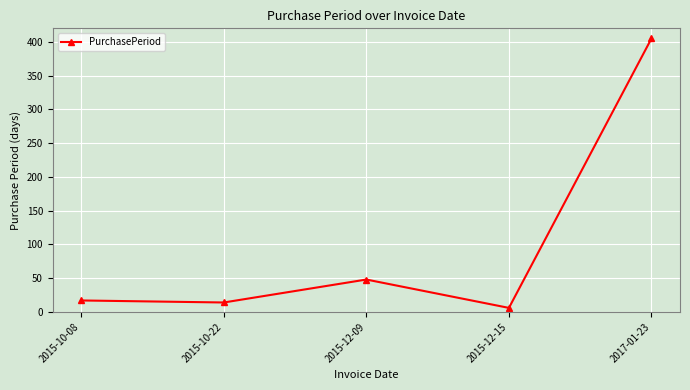

At which label is the value closest to 205?

2015-12-09